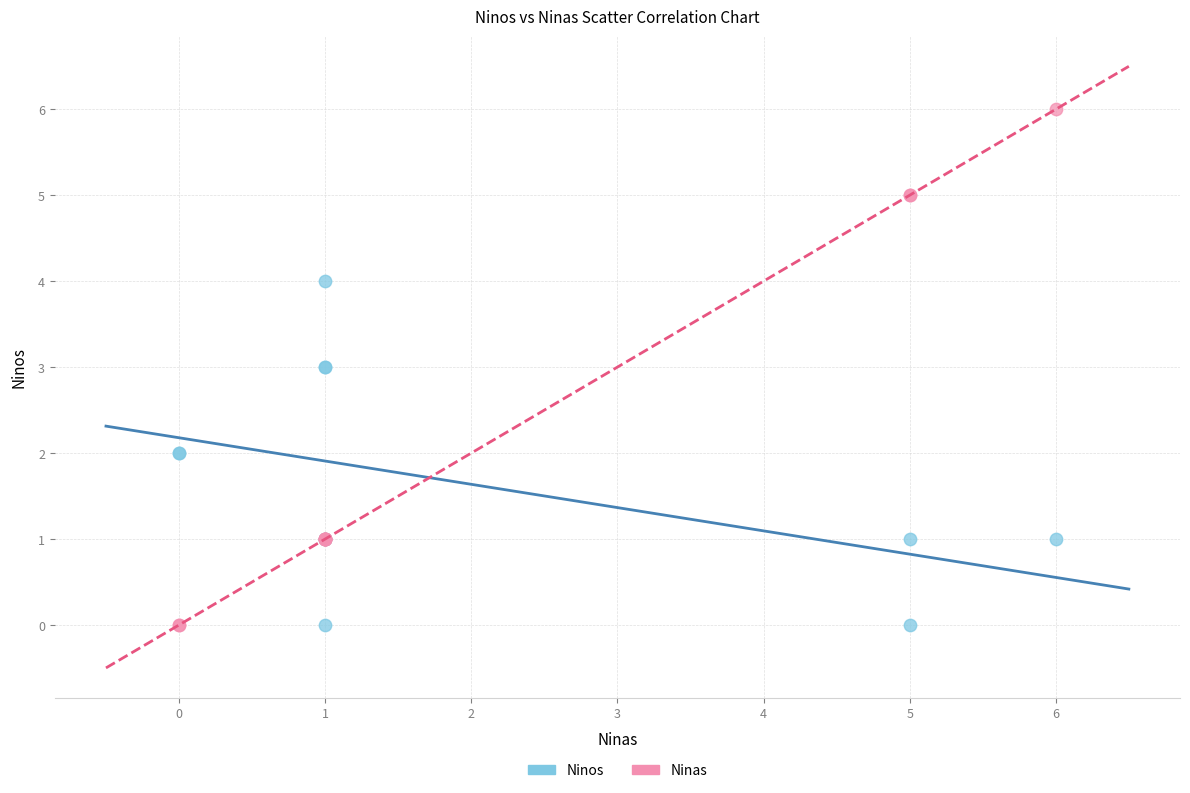

Which series reaches the maximum Y coordinate?

Ninas